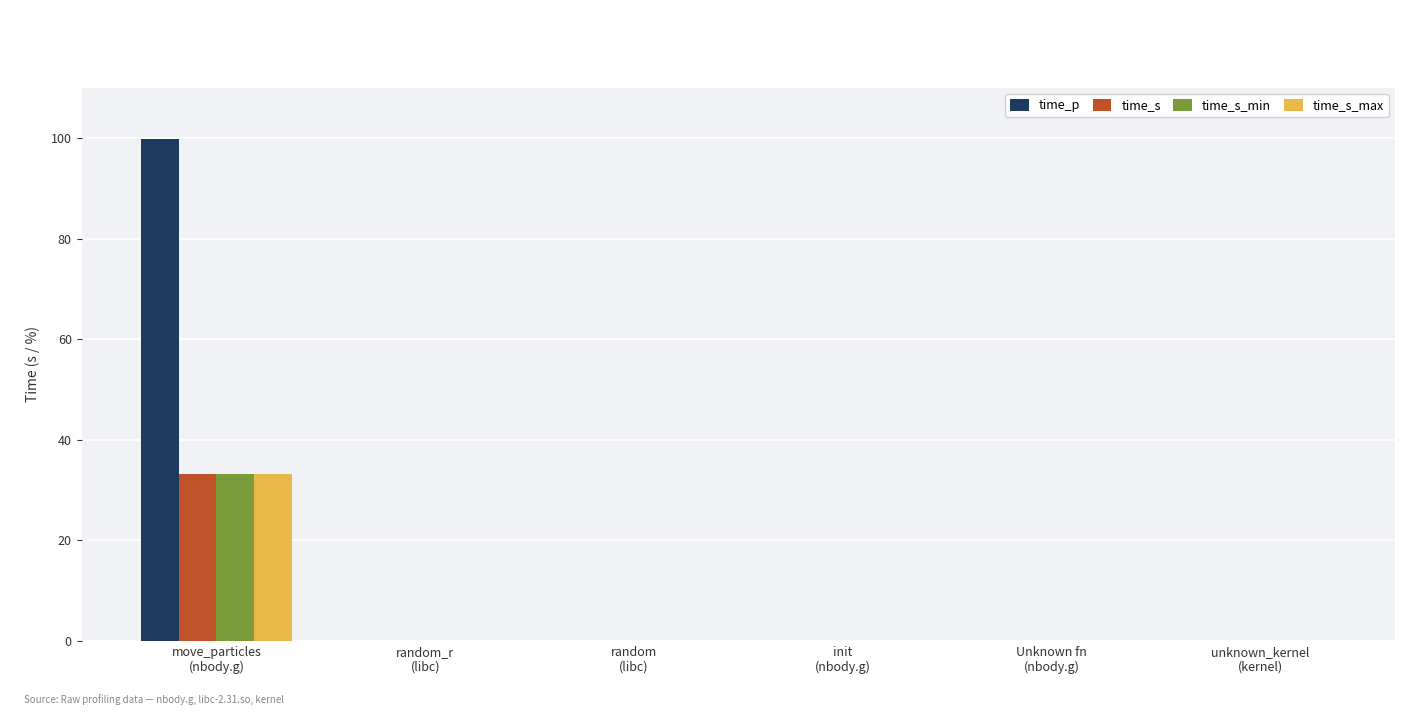

How many distinct data groups are displayed?

4